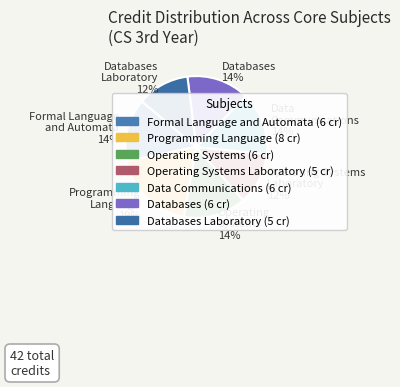

Which has a higher value, Databases Laboratory or Data Communications?

Data Communications